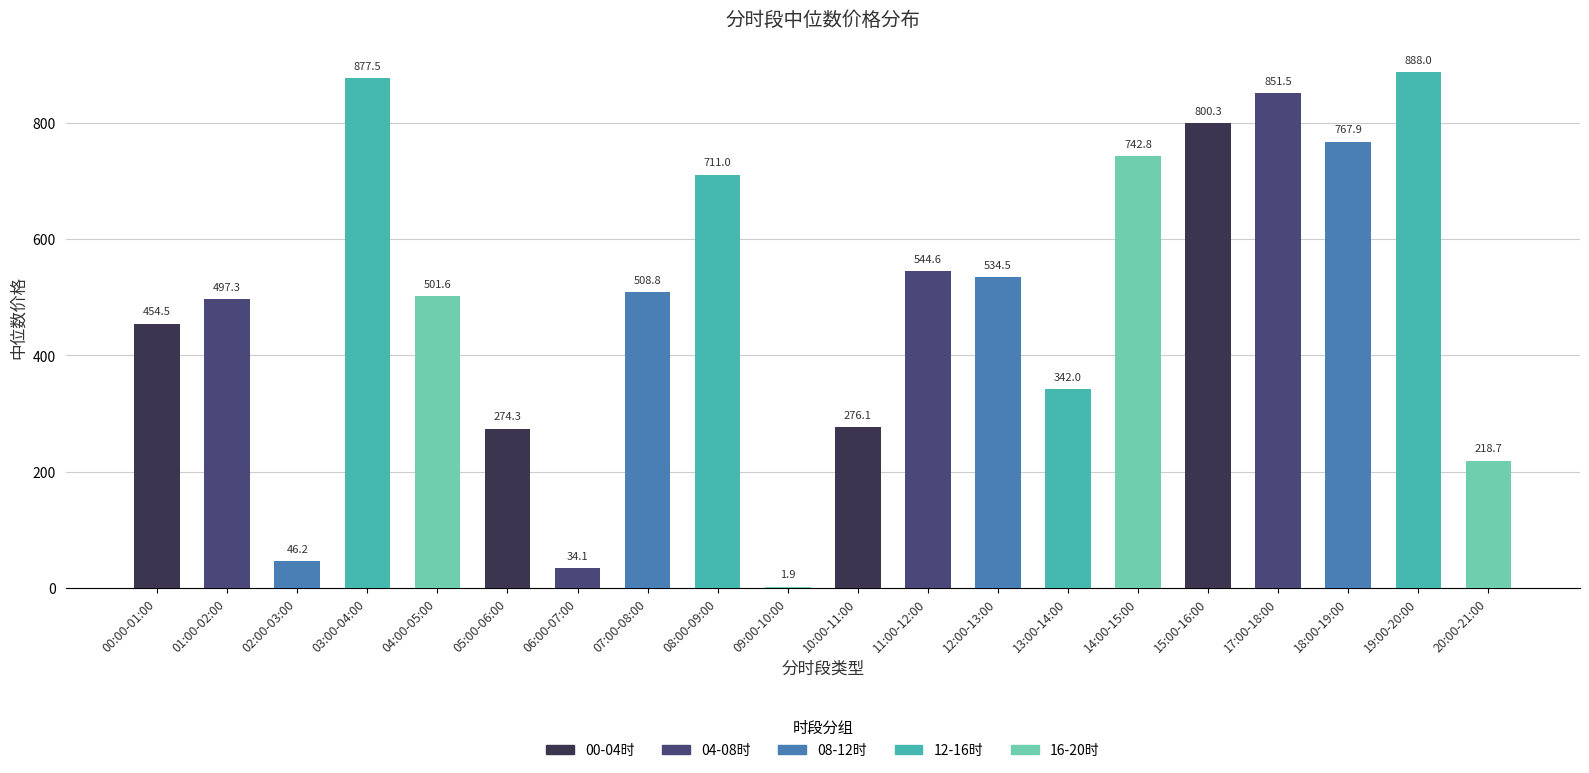

Where does the data first go above 508?

03:00-04:00